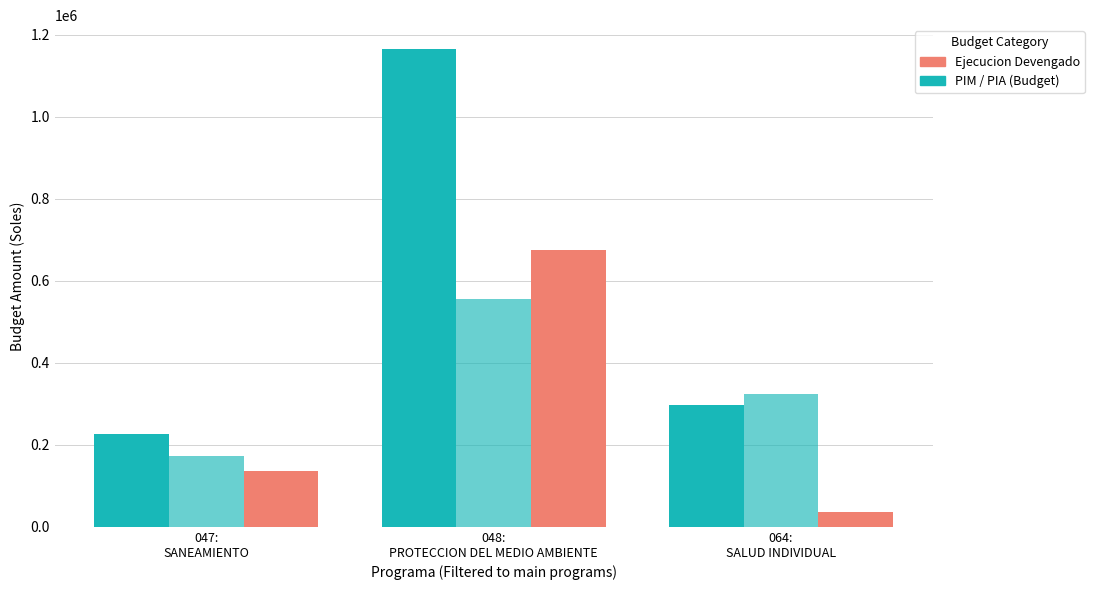

Count the number of data series in this chart.

3